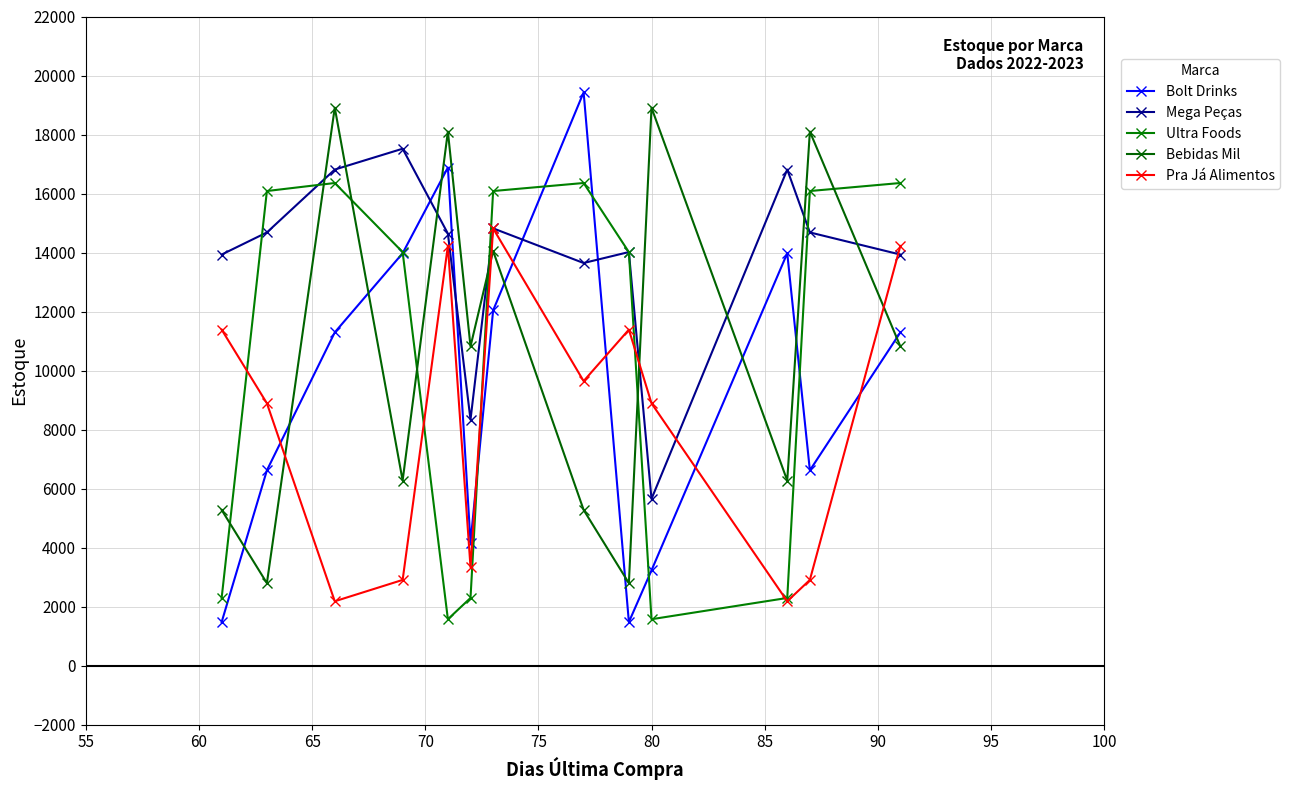

What is the value of the Mega Peças point at the 12th from the left?

14682